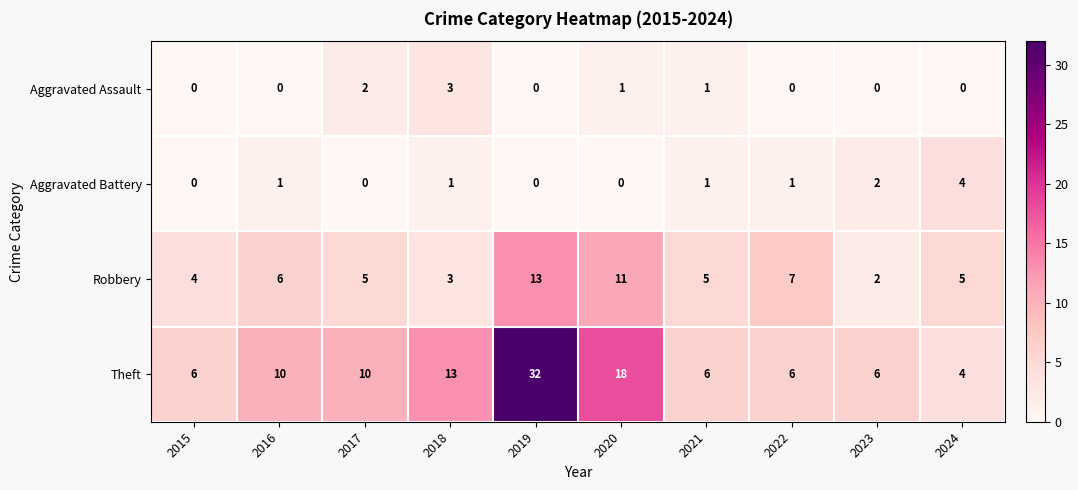

What is the difference between the maximum and minimum values in the Aggravated Assault series?

3